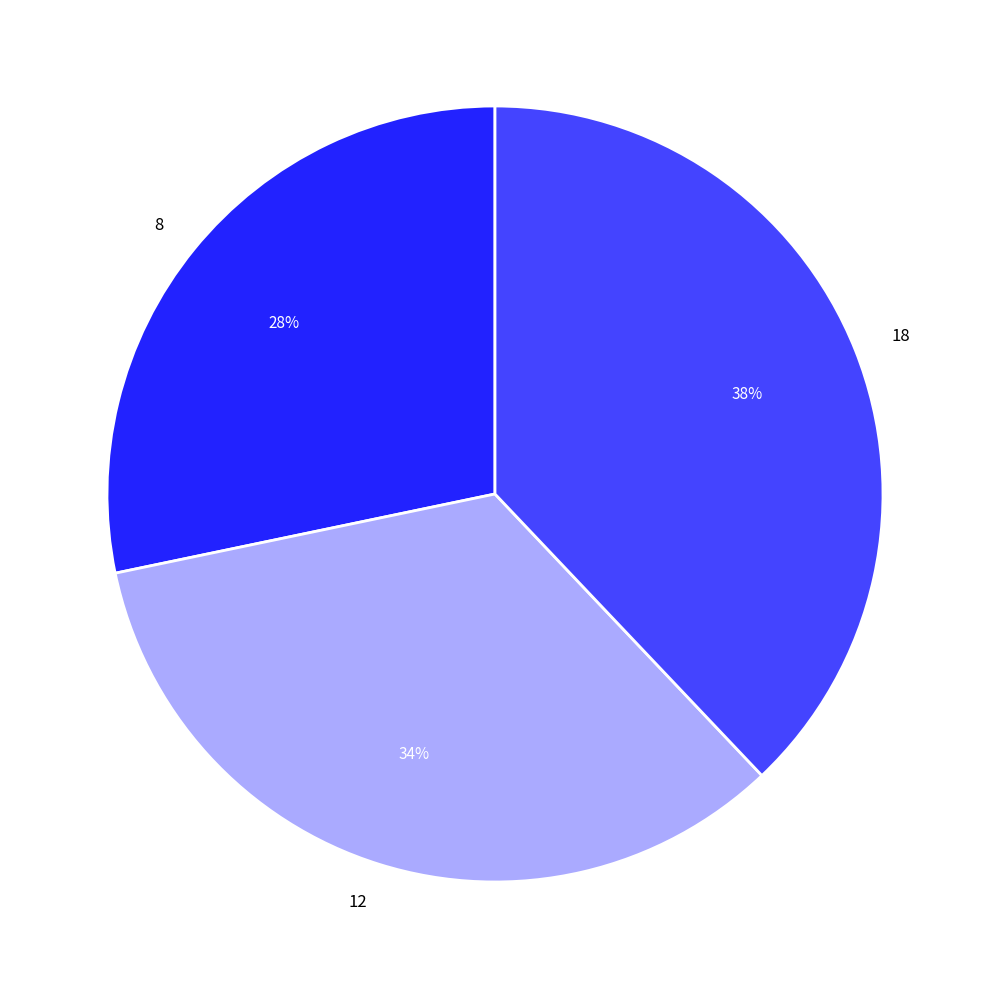

What is the largest slice in the pie chart?

18